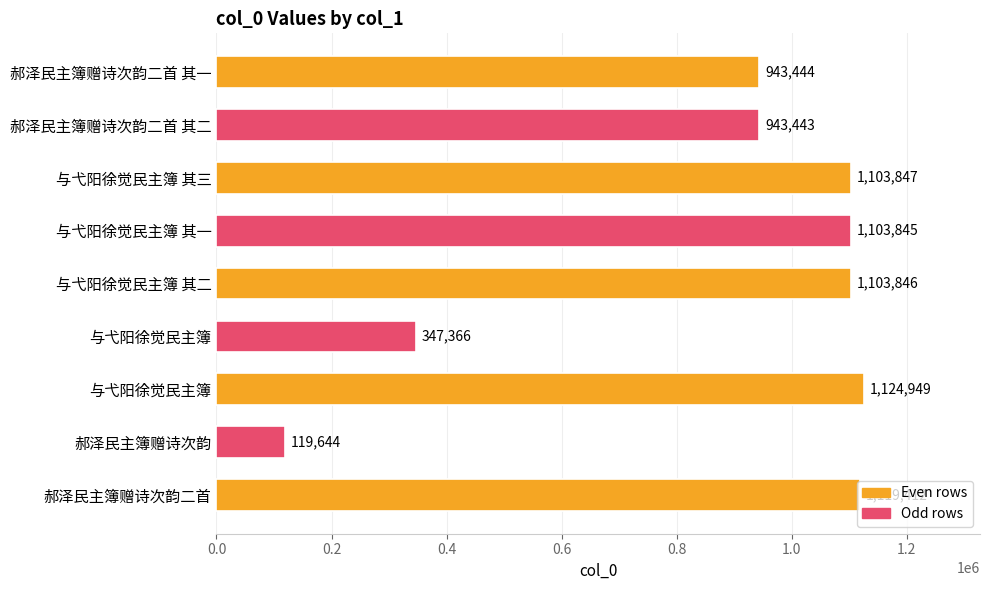

What is the smallest value displayed?

119644